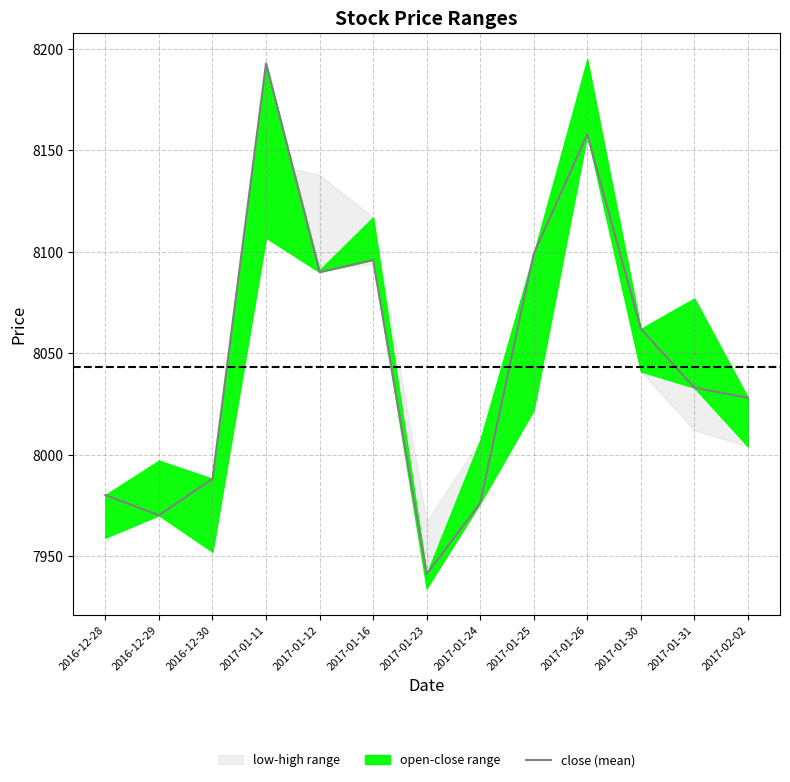

How many lines are shown in the chart?

1